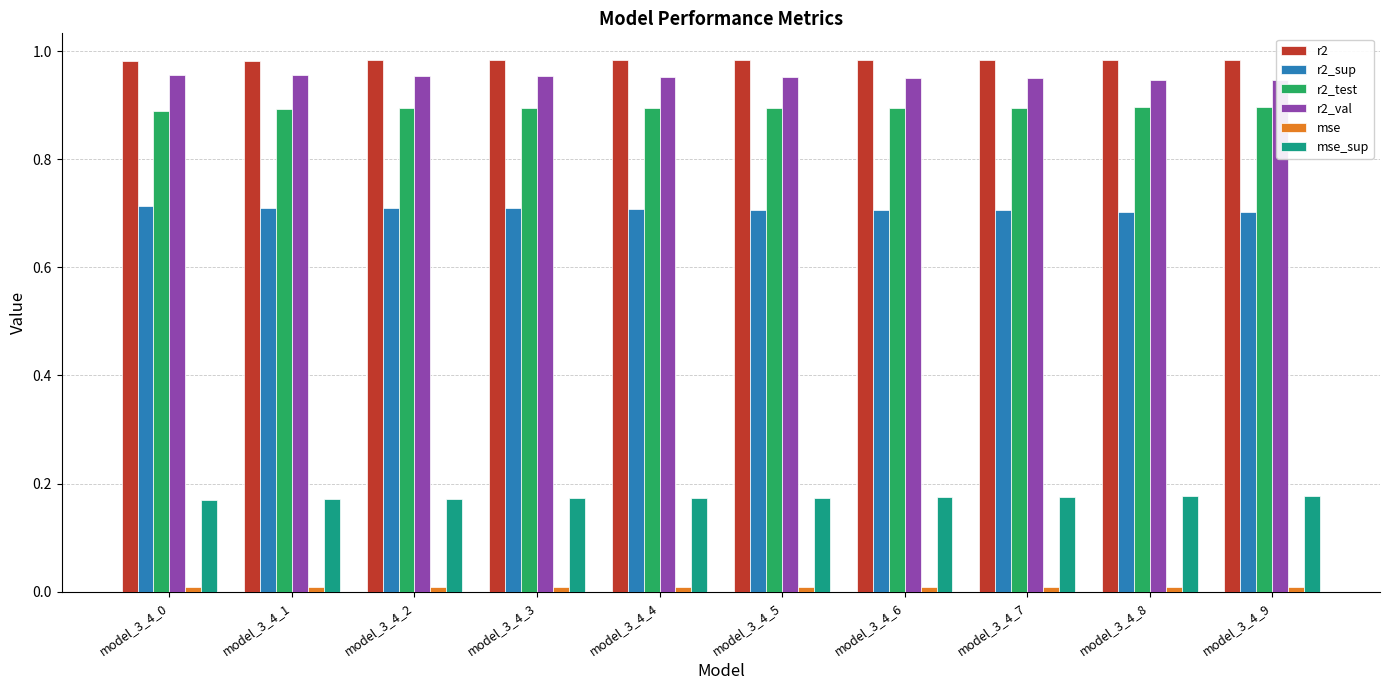

How many r2_sup values are between 0 and 1?

10